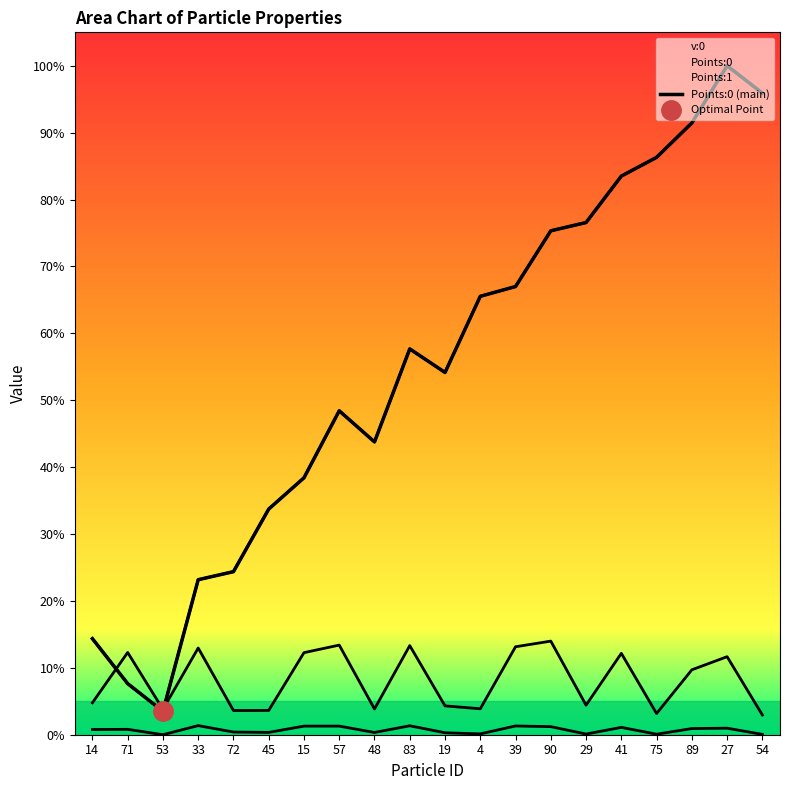

How many data points does each series have?

20